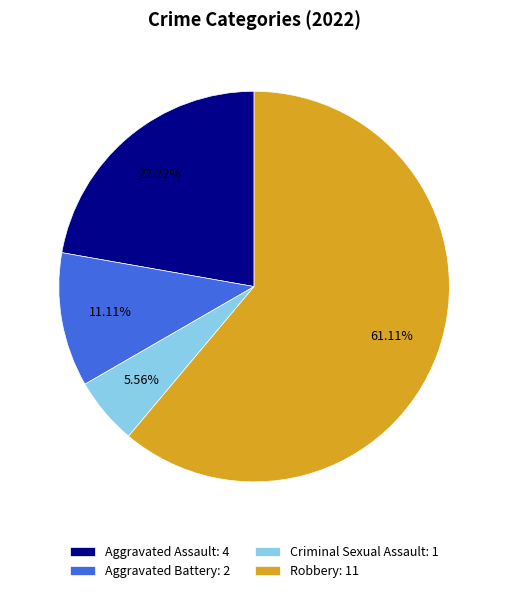

How many slices are in this pie chart?

4